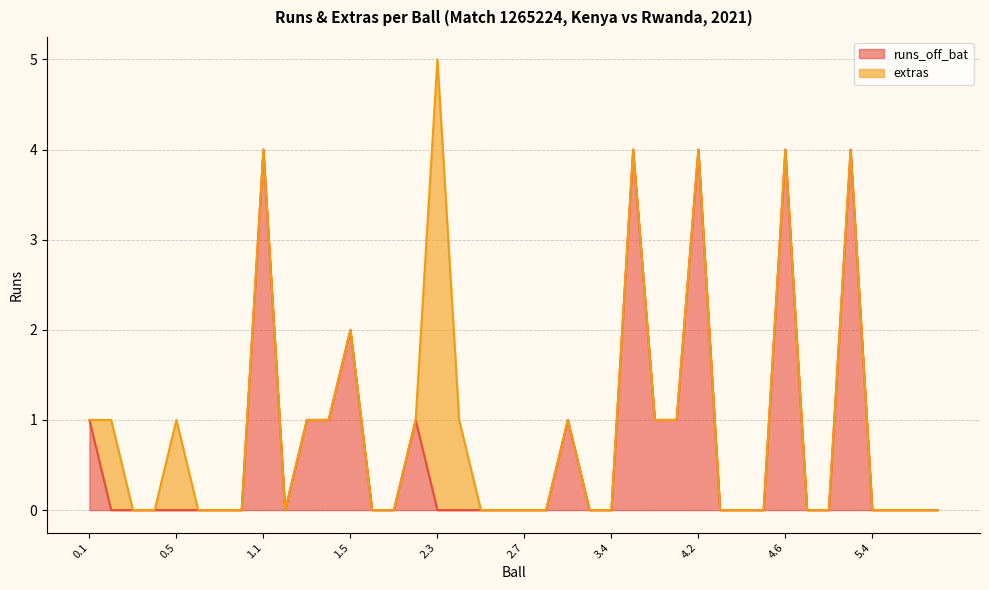

Rank the categories by value from lowest to highest.

0.2, 0.3, 0.4, 0.5, 0.6, 0.7, 0.8, 1.2, 1.6, 2.1, 2.3, 2.4, 2.5, 2.6, 2.7, 3.1, 3.3, 3.4, 4.3, 4.4, 4.5, 5.1, 5.2, 5.4, 5.5, 5.6, 6.1, 0.1, 1.3, 1.4, 2.2, 3.2, 3.6, 4.1, 1.5, 1.1, 3.5, 4.2, 4.6, 5.3